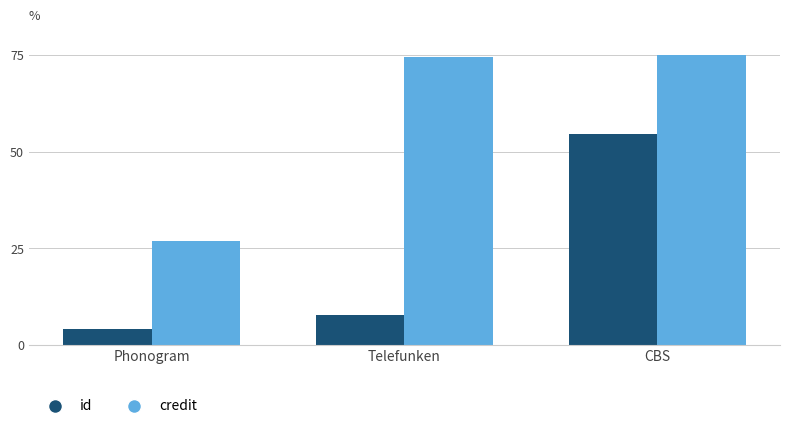

The value of id at Telefunken is 13.1. True or false?

False